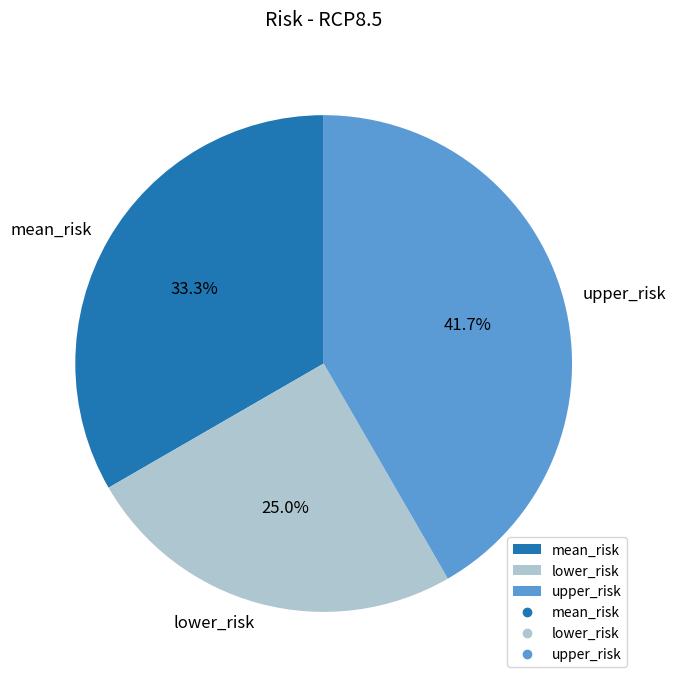

Rank the categories by value from lowest to highest.

lower_risk, mean_risk, upper_risk